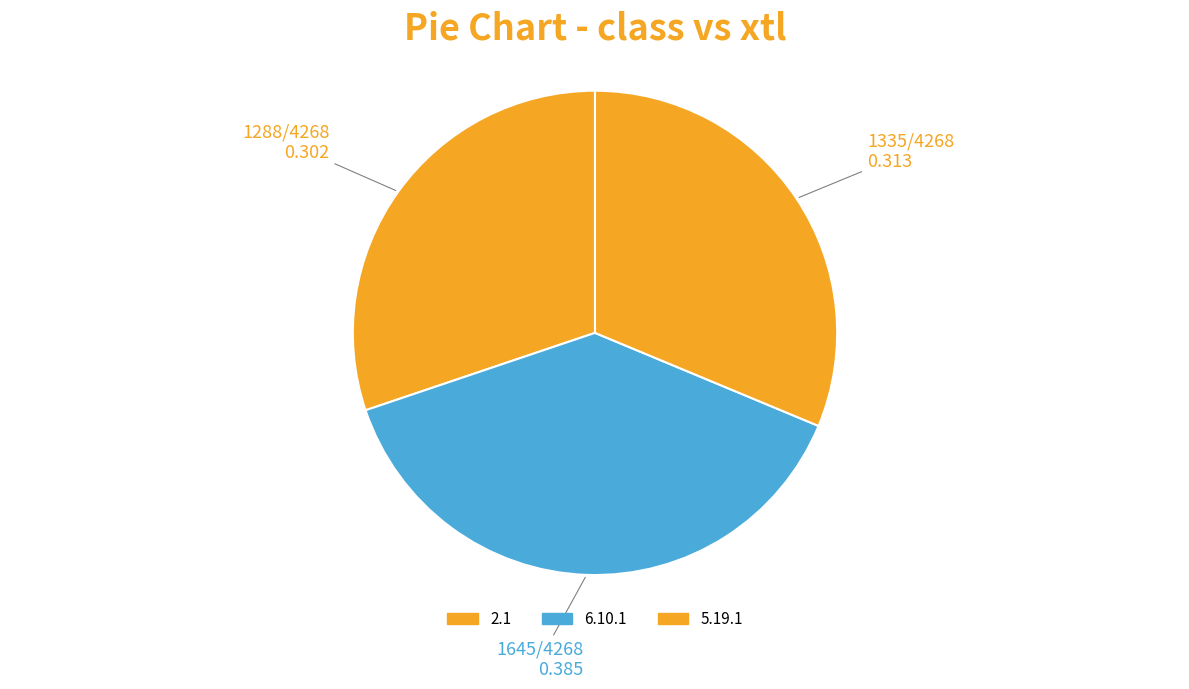

Count the number of slices in the pie.

3